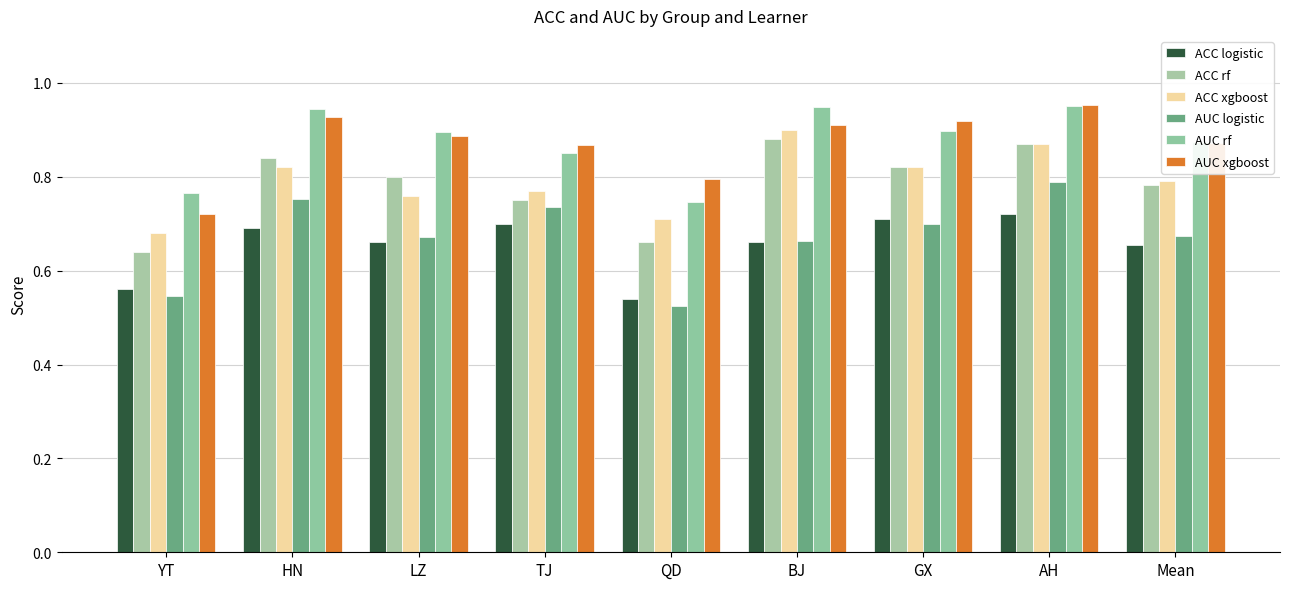

Count the ACC logistic values in the range 0 to 1.

9